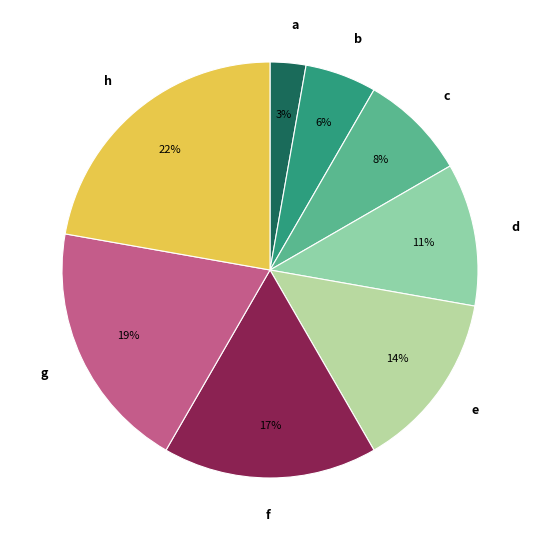

Rank the categories by value from lowest to highest.

a, b, c, d, e, f, g, h